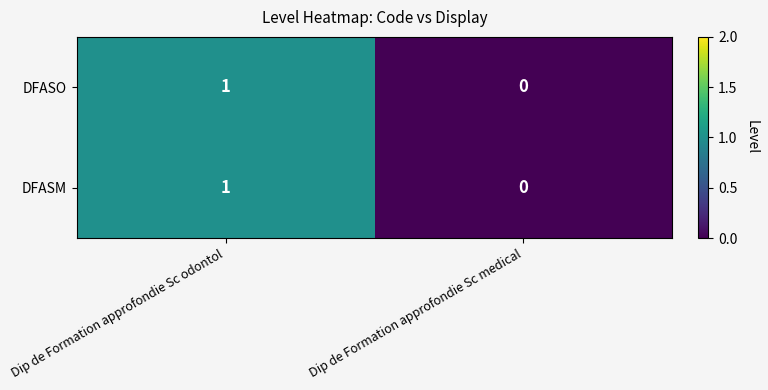

How many series are shown in this chart?

2